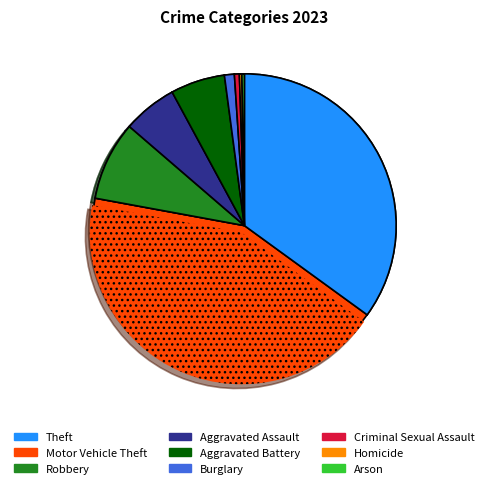

Rank the categories by value from lowest to highest.

Homicide, Arson, Criminal Sexual Assault, Burglary, Aggravated Assault, Aggravated Battery, Robbery, Theft, Motor Vehicle Theft